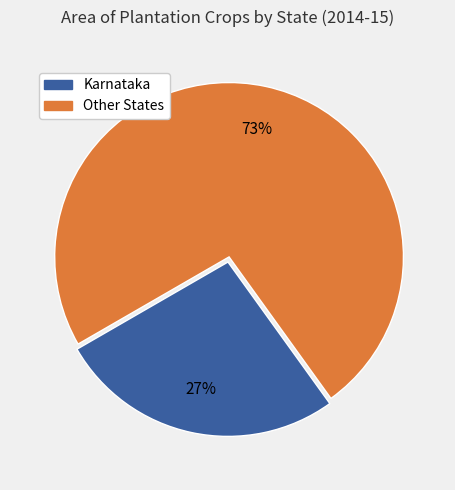

Is there a majority slice in this chart?

Yes